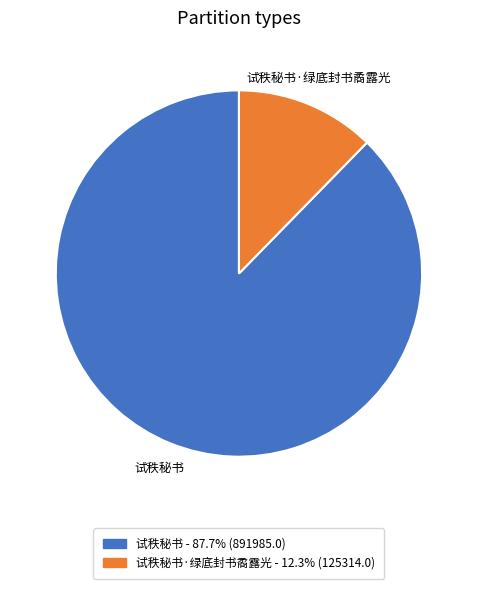

Combined, do 试秩秘书 and 试秩秘书·绿底封书矞露光 account for over 50%?

Yes